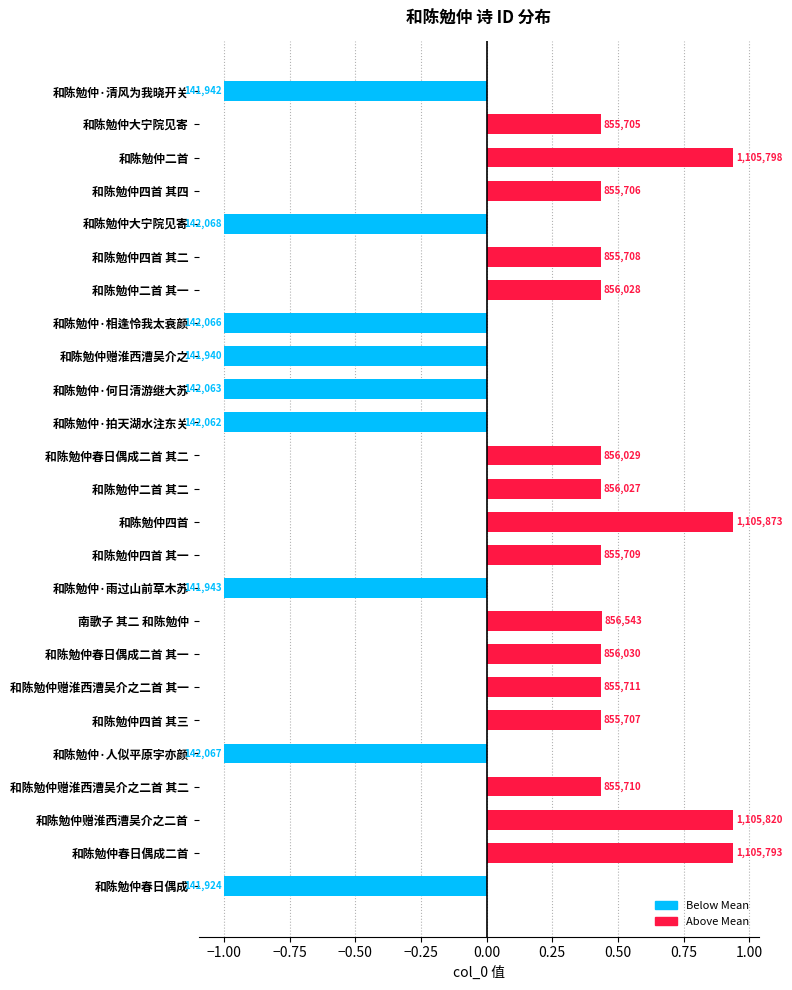

Are the bars horizontal?

Yes